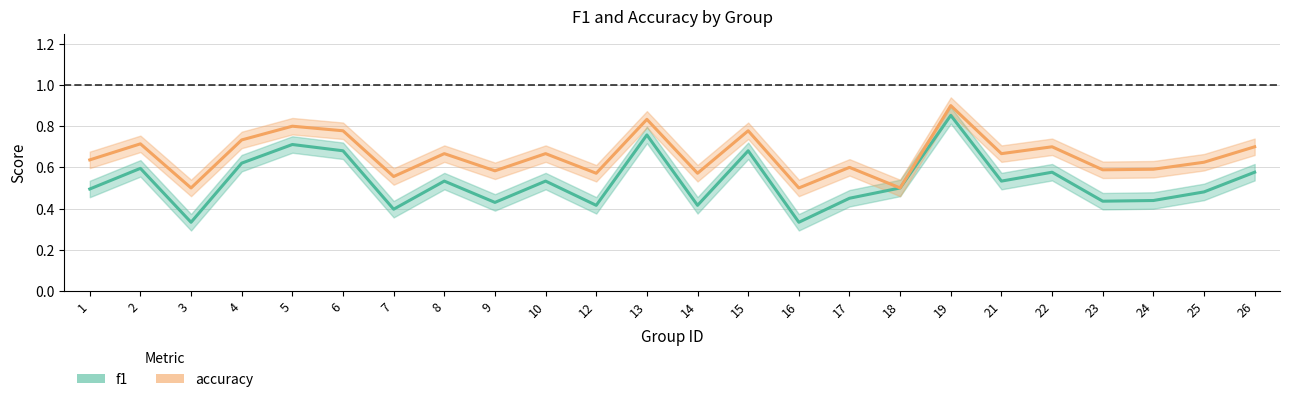

What is the difference between the second highest and minimum values in the accuracy series?

0.3